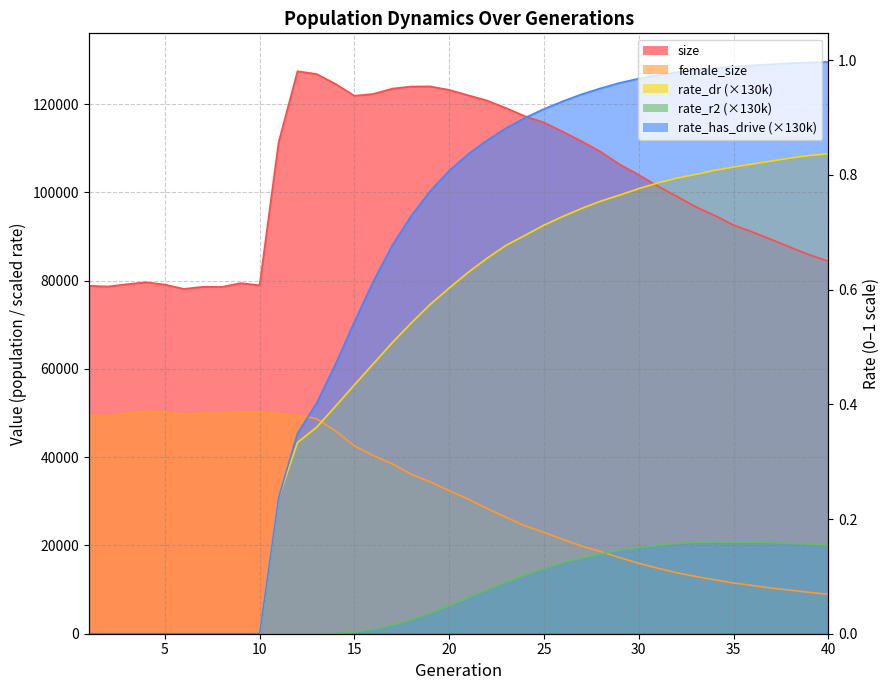

The female_size series shows 6093.4 at 37. True or false?

False